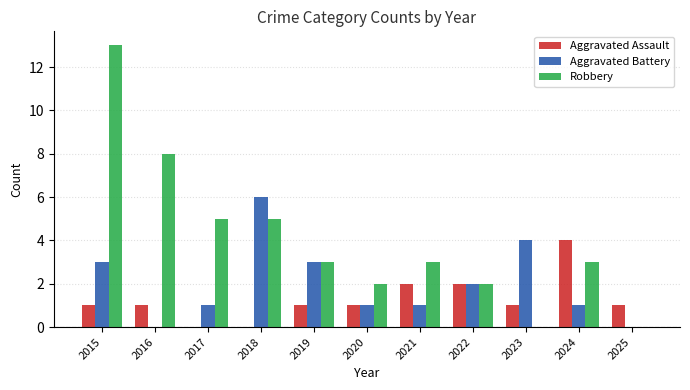

Is the value of Aggravated Assault at 2025 greater than the value of Aggravated Battery at 2015?

No